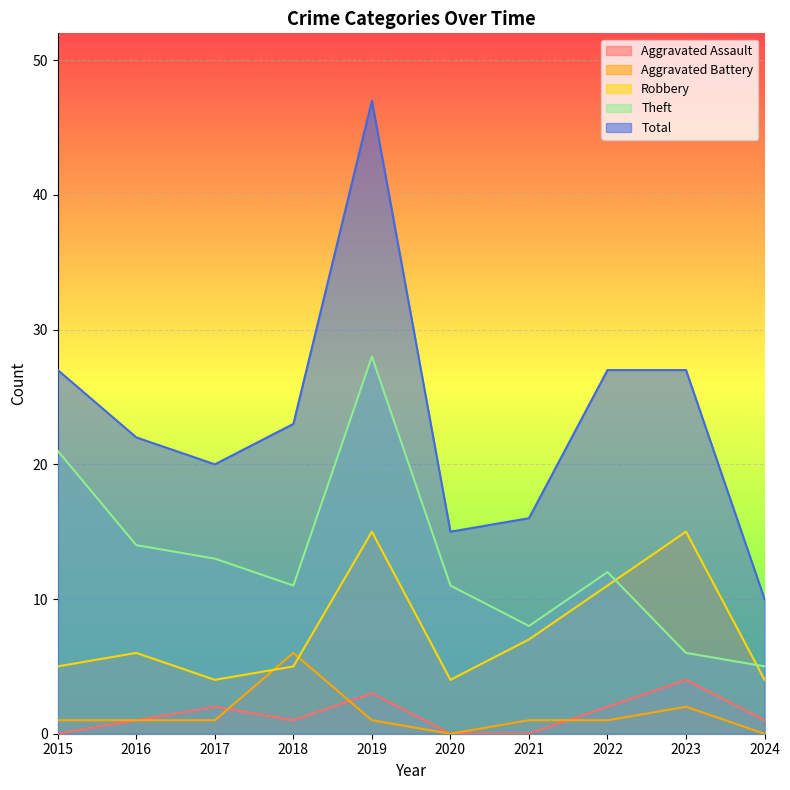

True or false: Total and Aggravated Assault intersect in this chart.

False